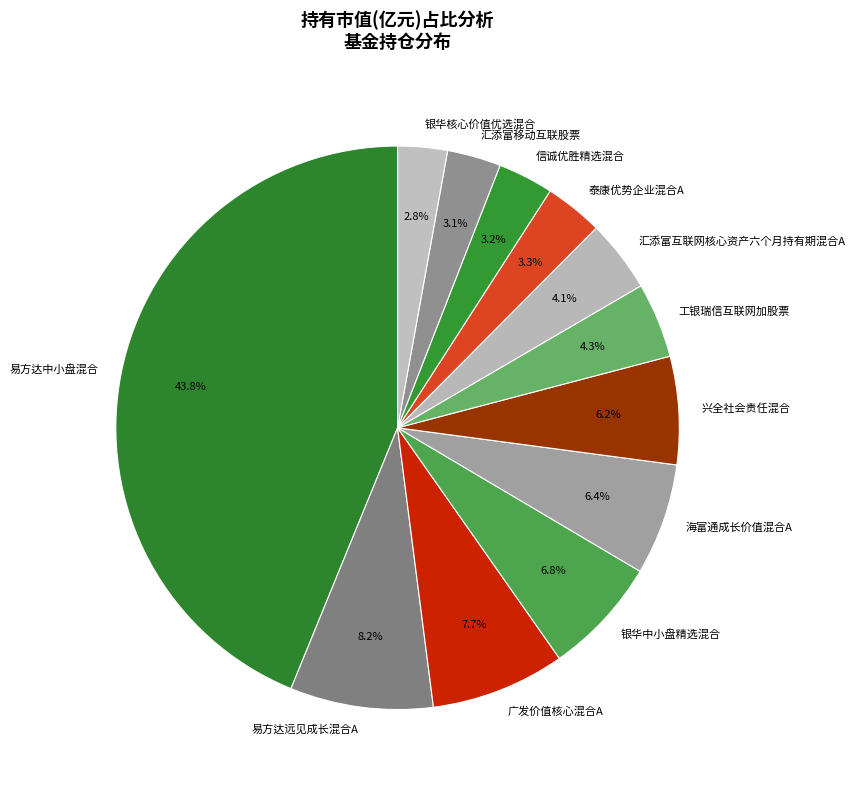

Count the number of slices in the pie.

12